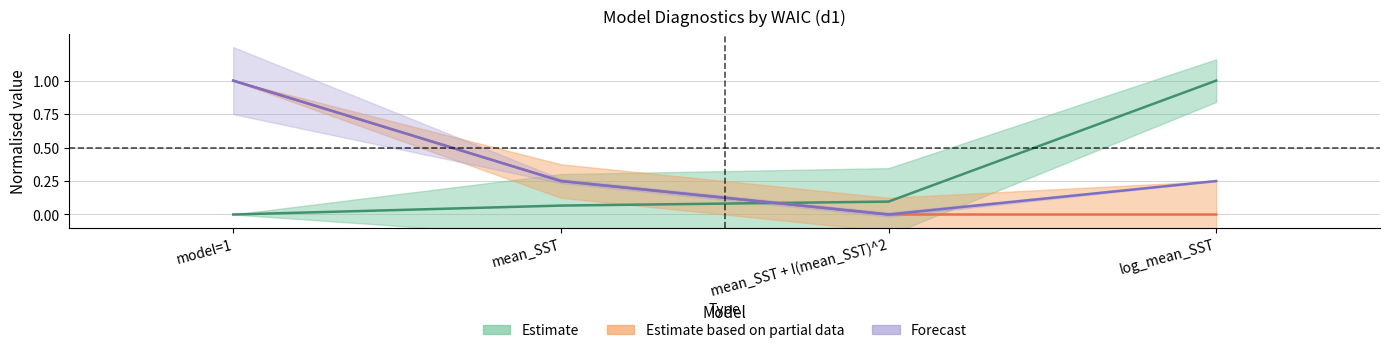

Reading left to right, extract all data points from this chart.

rhat_max: model=1=0.0	mean_SST=0.1	mean_SST + I(mean_SST)^2=0.1	log_mean_SST=1.0
pvalue_d1_gr1: model=1=1.0	mean_SST=0.2	mean_SST + I(mean_SST)^2=0.0	log_mean_SST=0.0
pvalue_d2_gr1: model=1=1.0	mean_SST=0.2	mean_SST + I(mean_SST)^2=0.0	log_mean_SST=0.2